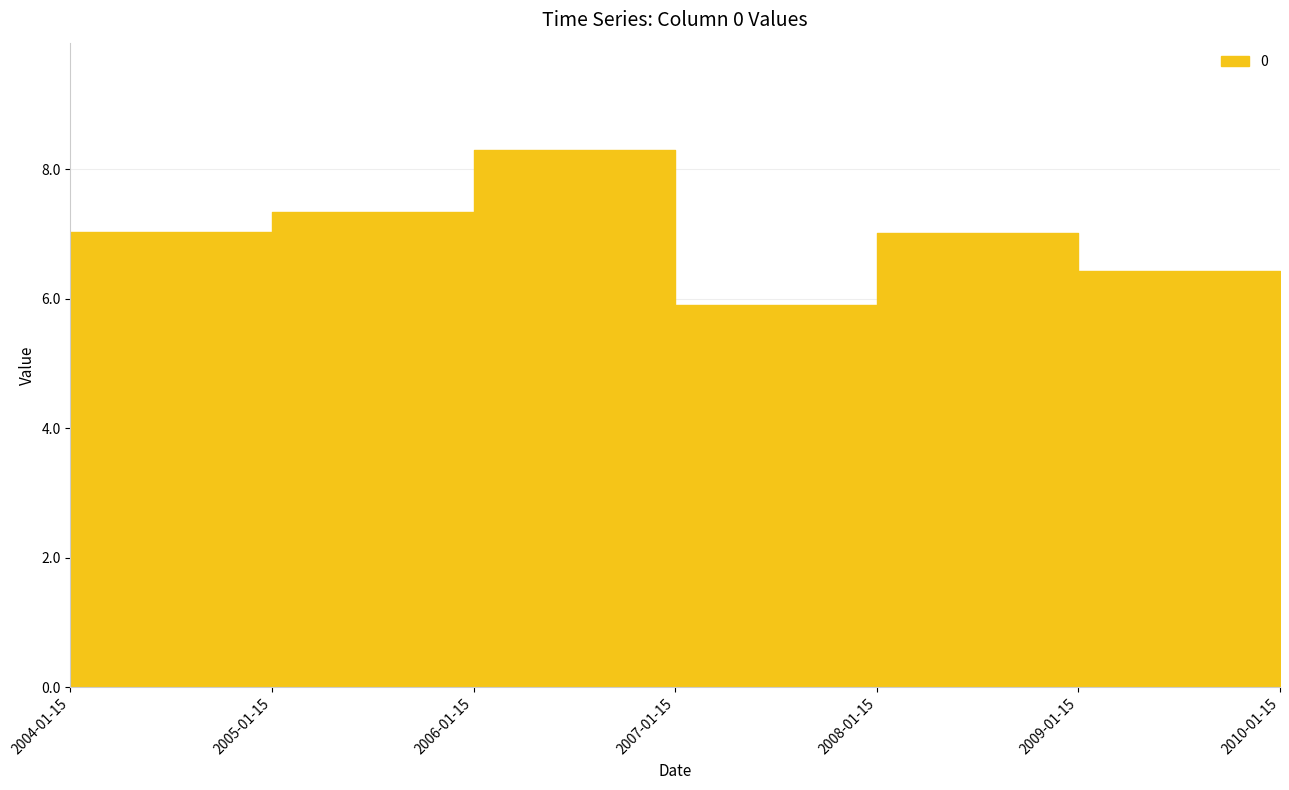

What is the smallest value displayed?

5.9